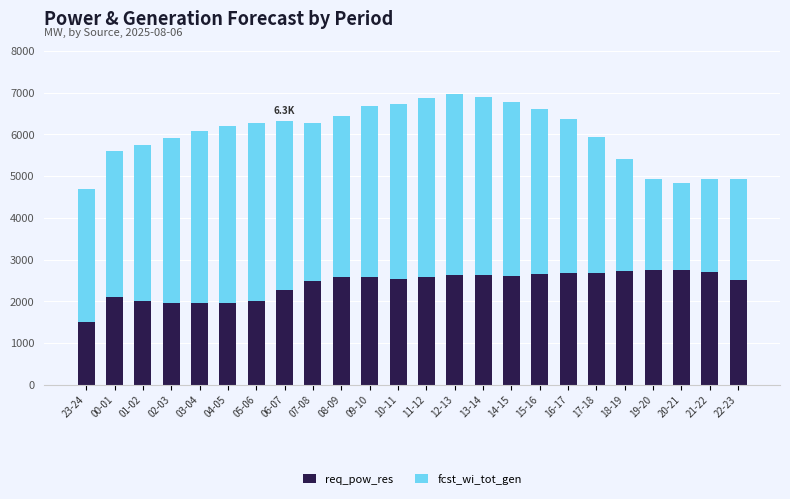

What is the difference between the maximum and minimum values in the req_pow_res series?

1257